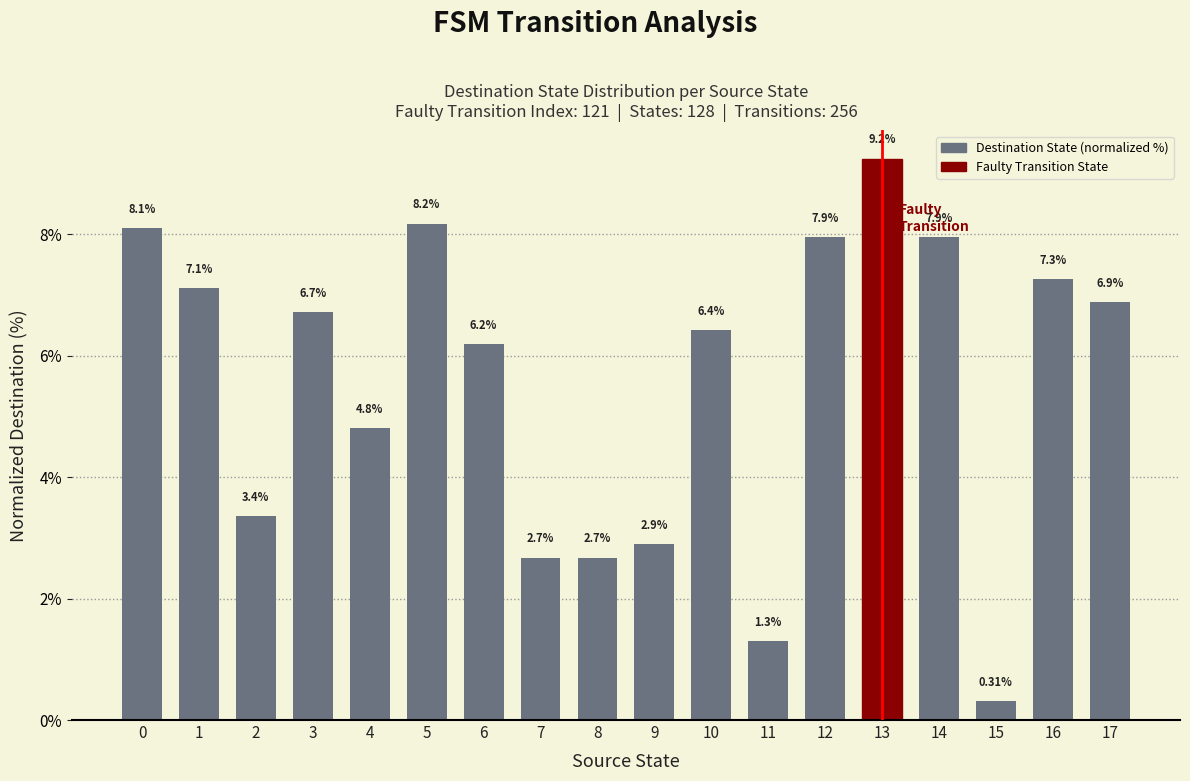

The chart shows a value of 6.4 at 13. True or false?

False